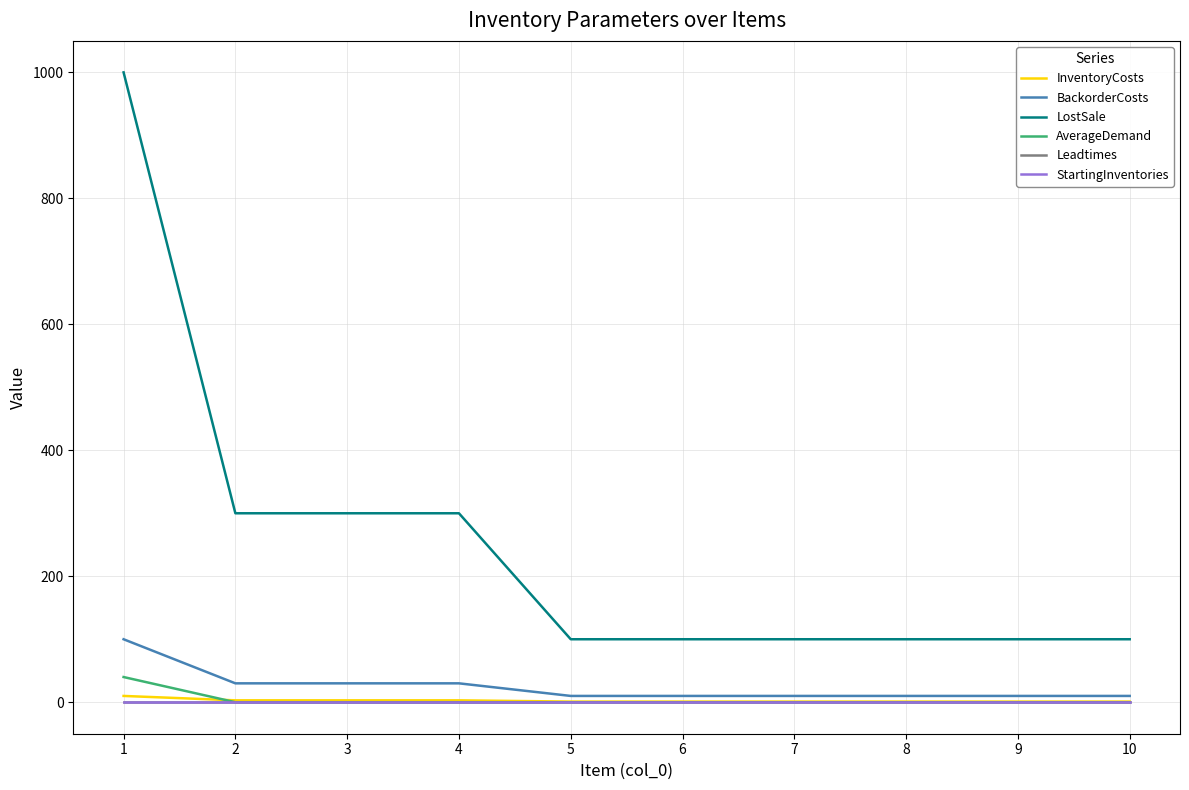

The value of LostSale at 1 is 1383. True or false?

False